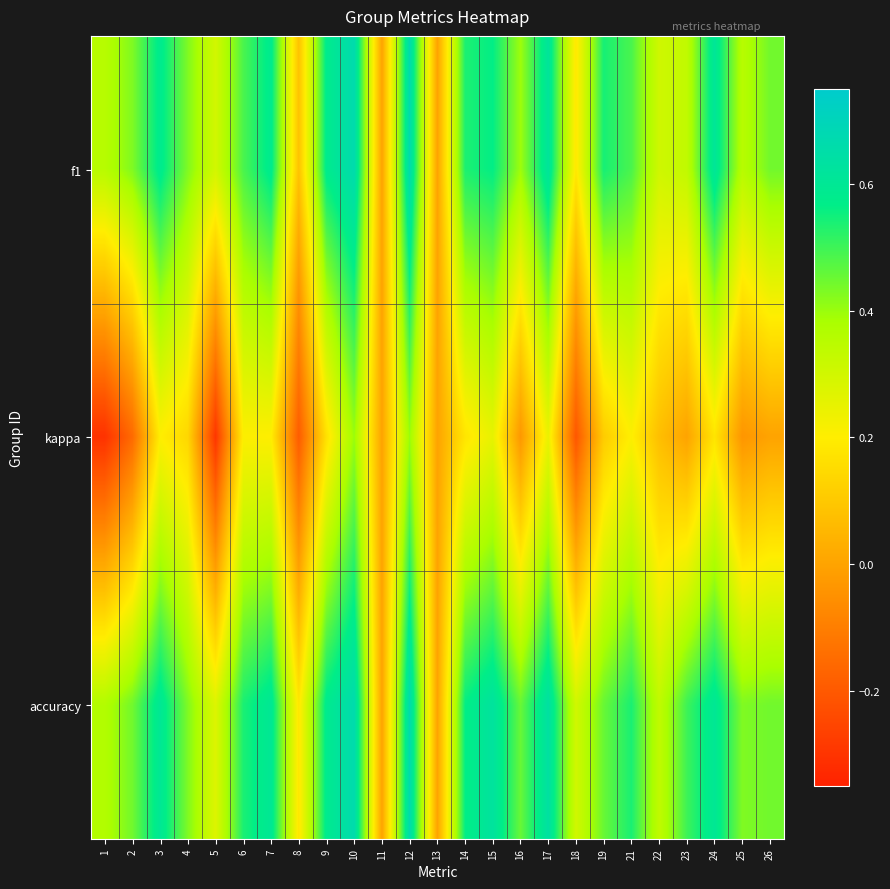

Which has a higher value, 1 or 3?

3